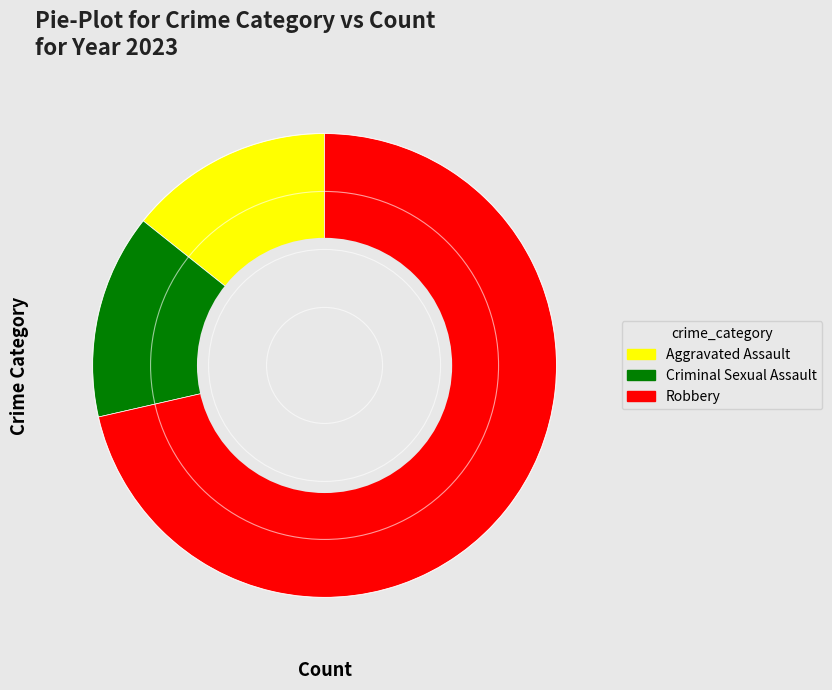

Is there any slice that represents more than half of the pie?

Yes